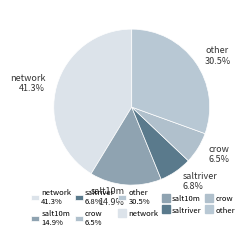

What is the largest slice in the pie chart?

network 41.3%